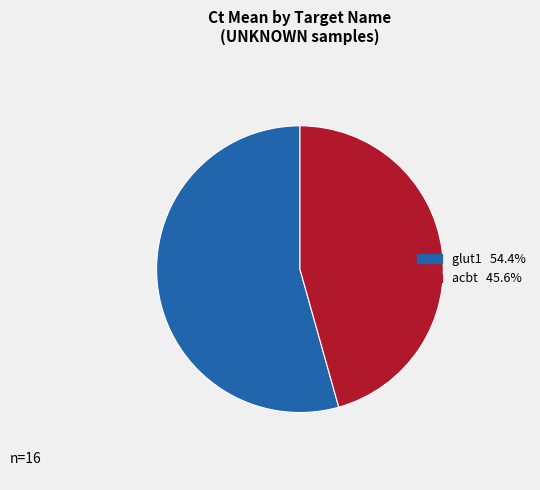

Does acbt 45.6% represent more than half of the total?

No